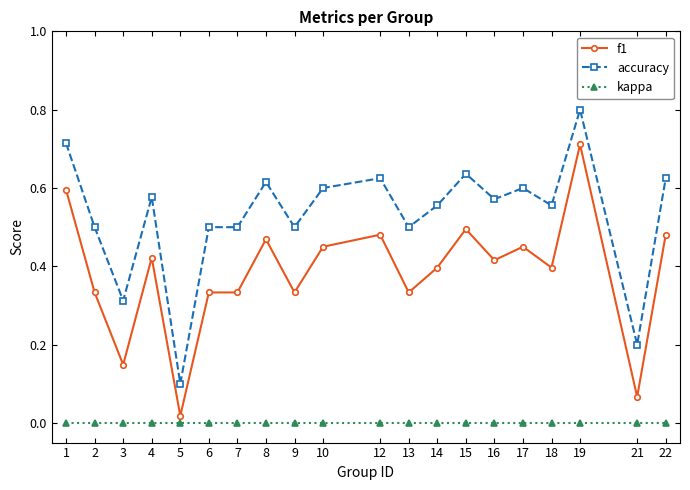

Count the accuracy values in the range 0 to 1.

20